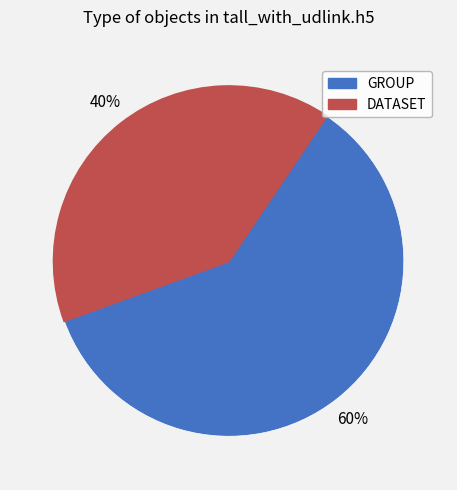

True or false: GROUP accounts for 60% of the total.

True